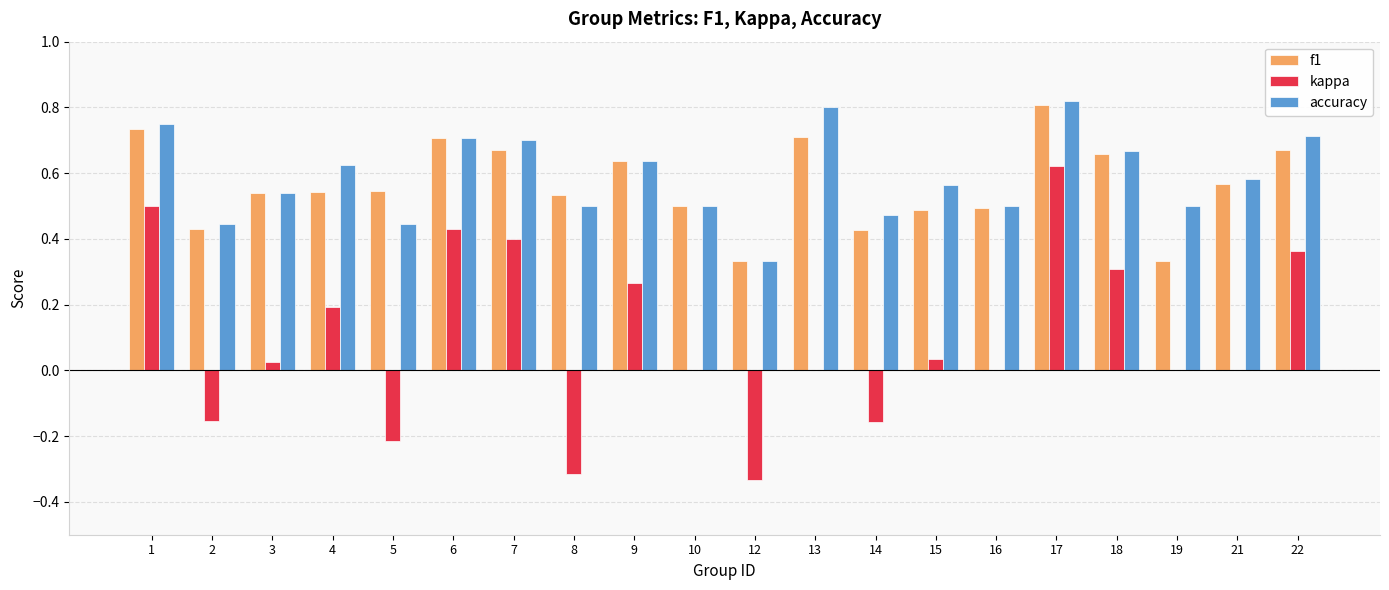

The kappa series shows -0.5 at 16. True or false?

False